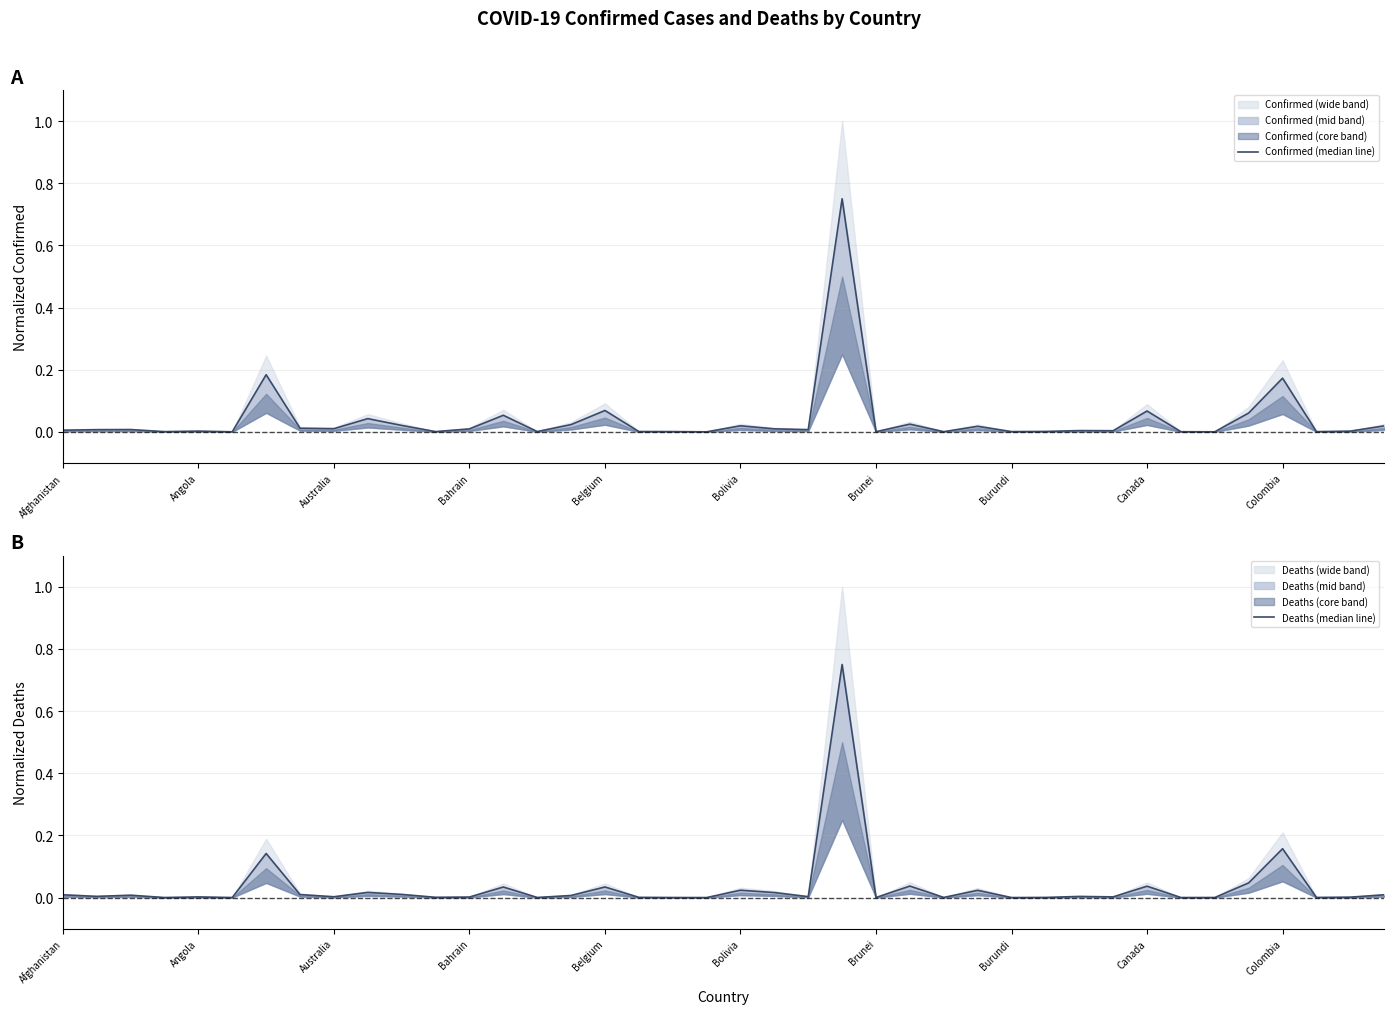

Which category has the highest value across all series?

23